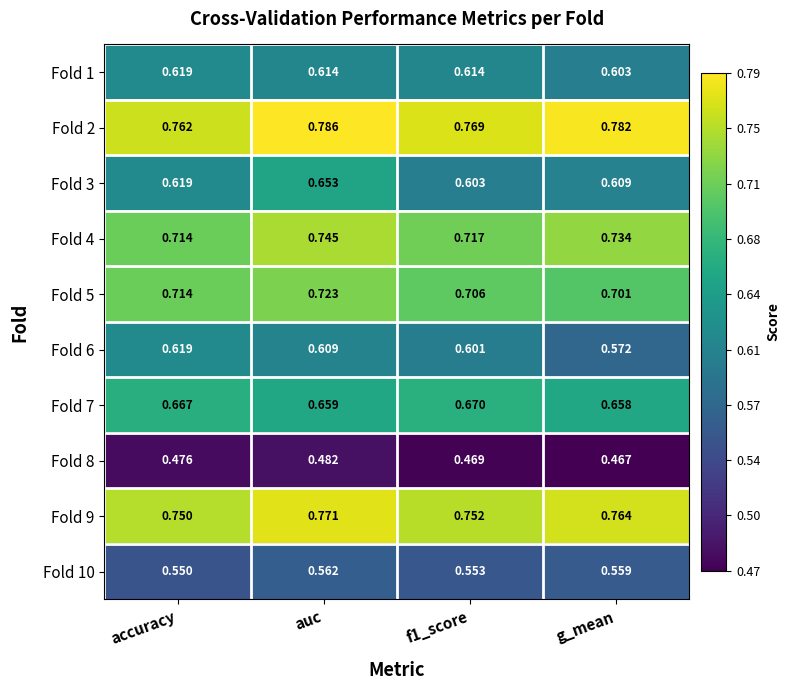

At which category is the sum across all series the highest?

auc